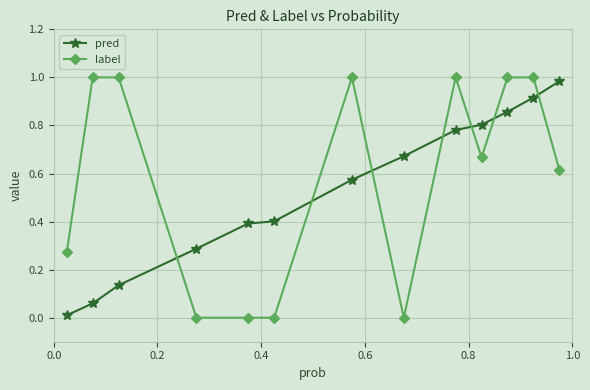

Does the chart have visible grid lines?

Yes